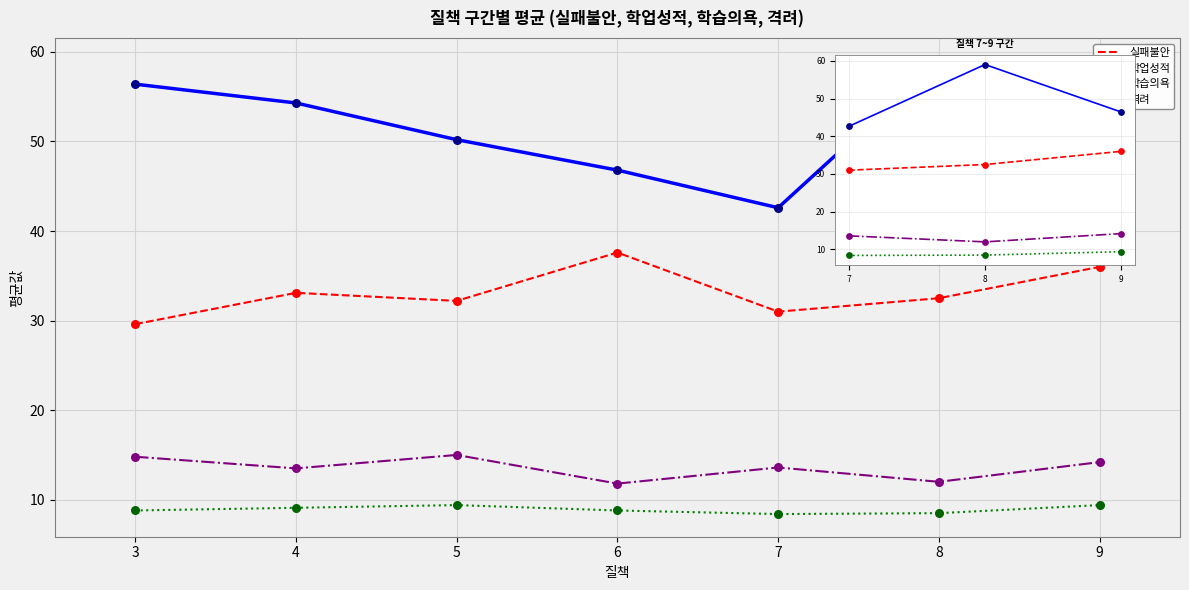

Which series has the widest spread of Y values?

학업성적